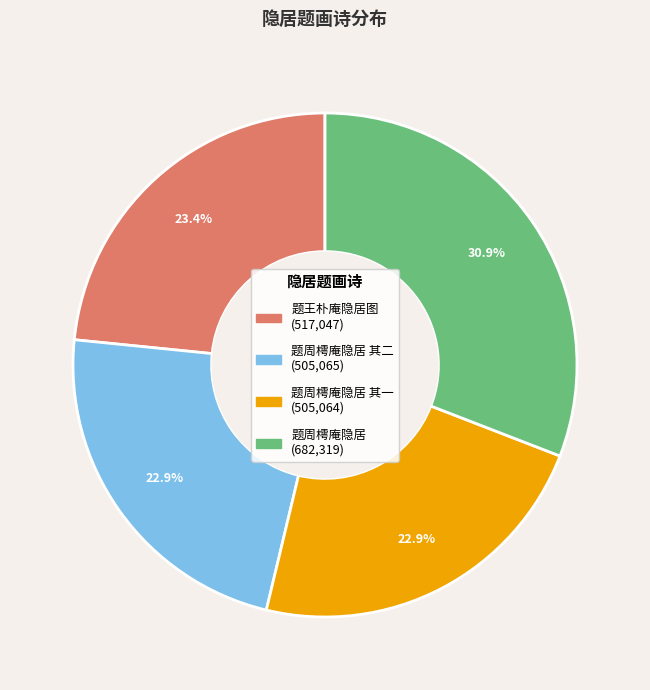

Does any single category account for the majority?

No